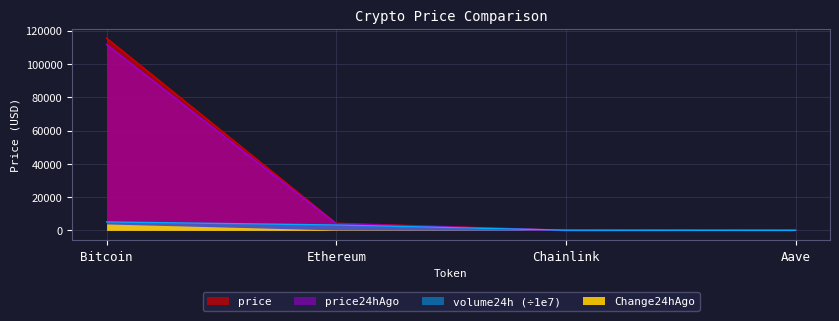

How many times do price and volume24h cross each other?

2